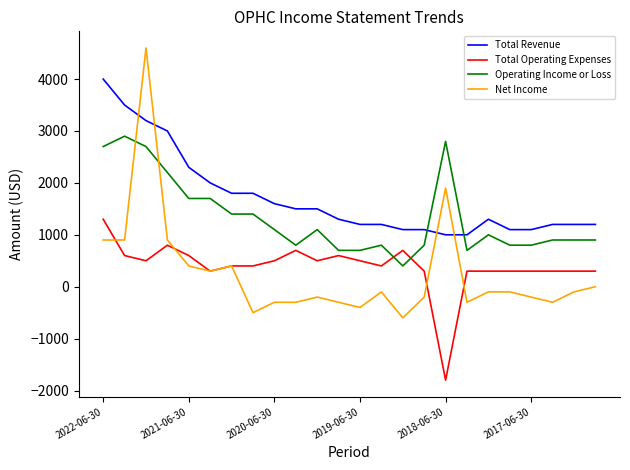

Rank the series by their maximum value, from lowest to highest.

Total Operating Expenses, Operating Income or Loss, Total Revenue, Net Income